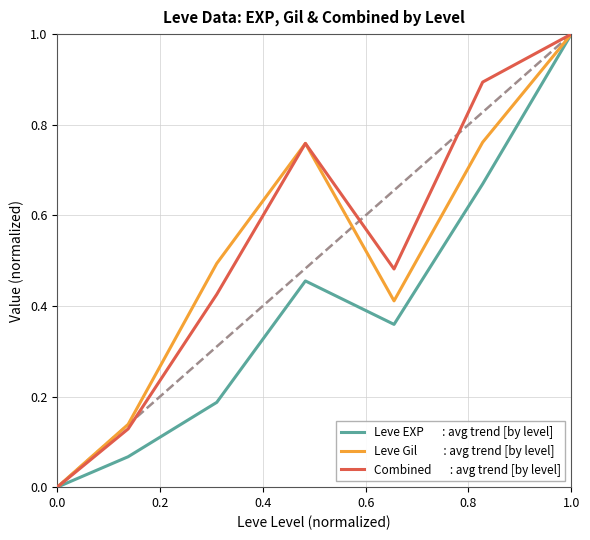

Reading right to left, list all the values displayed in this chart.

Leve EXP       : avg trend [by level]: 1.0	1.0	0.7	0.4	0.5	0.2	0.1	0.0	0.0
Leve Gil          : avg trend [by level]: 1.0	1.0	0.8	0.4	0.8	0.5	0.1	0.0	0.0
Combined       : avg trend [by level]: 1.0	1.0	0.9	0.5	0.8	0.4	0.1	0.0	0.0